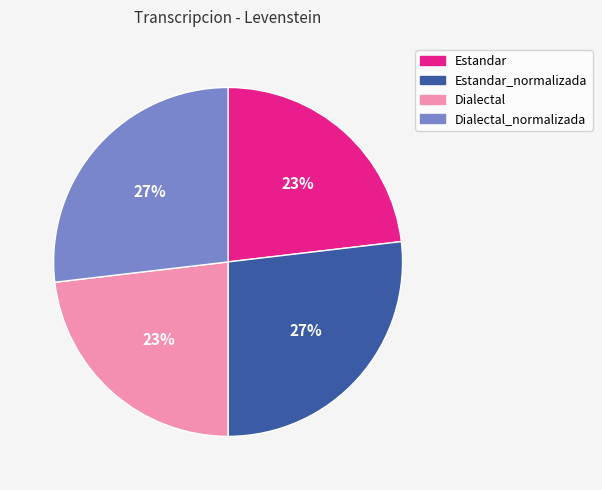

Between Estandar and Estandar_normalizada, which is larger?

Estandar_normalizada